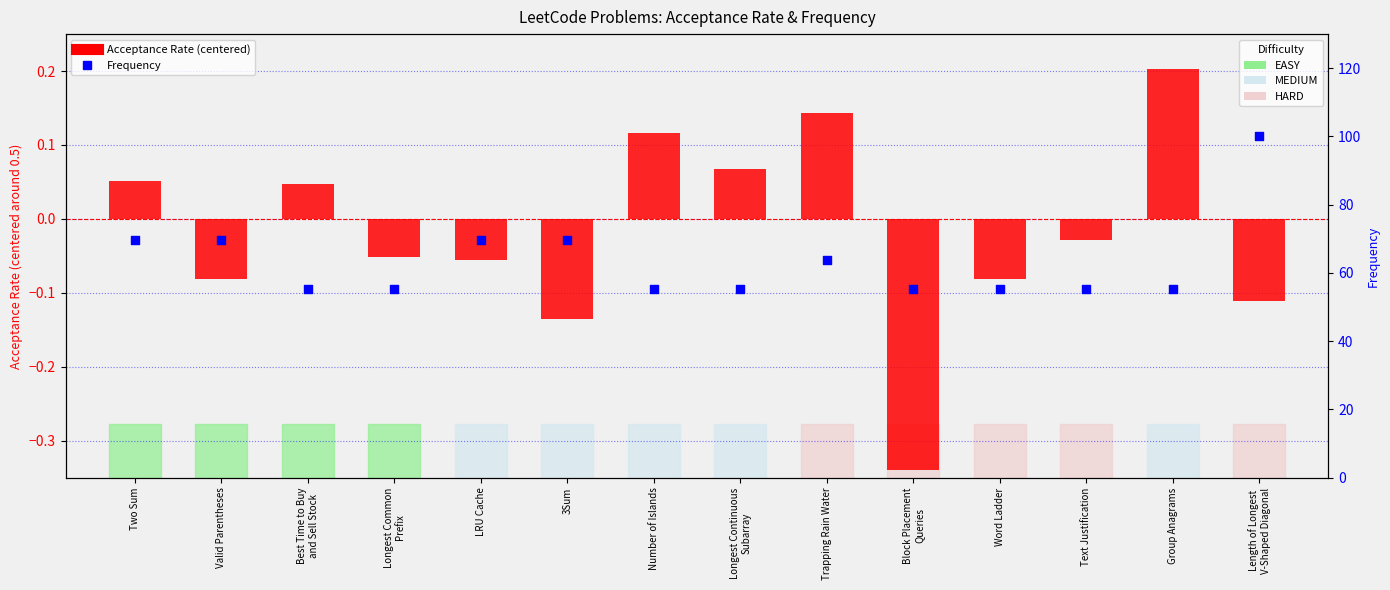

What is the total value across all series at 3Sum?

69.7